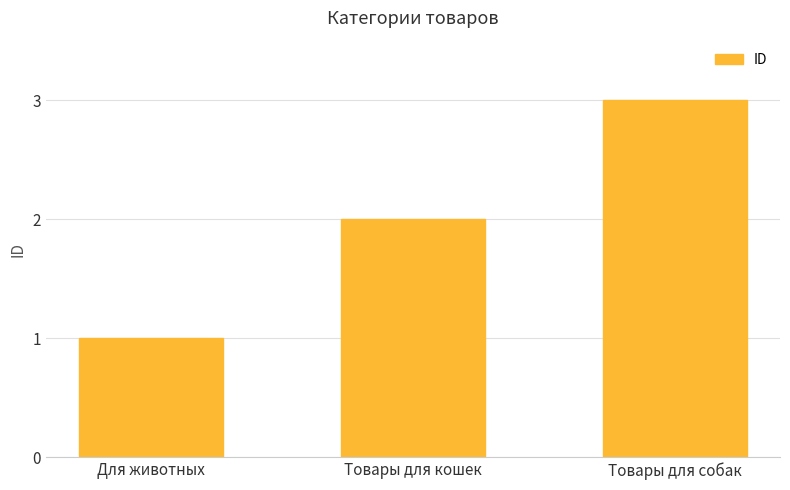

What position from the left is Товары для кошек?

2